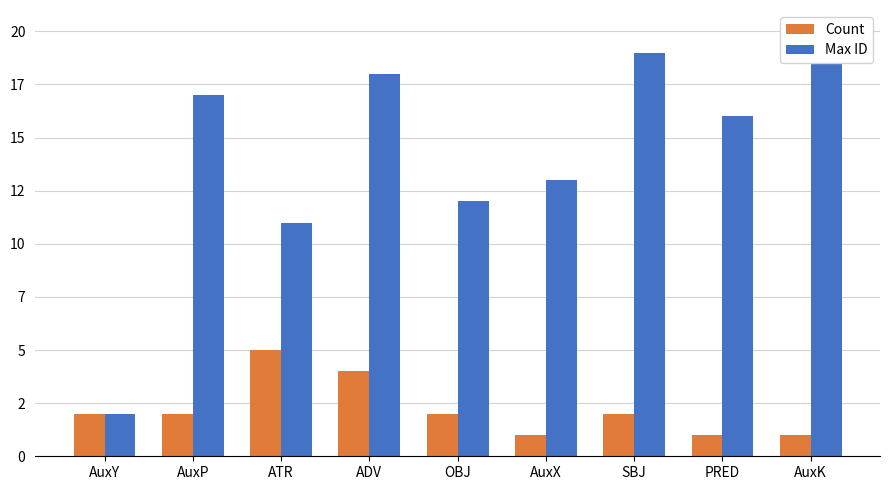

Rank the categories by Max ID value from lowest to highest.

AuxY, ATR, OBJ, AuxX, PRED, AuxP, ADV, SBJ, AuxK